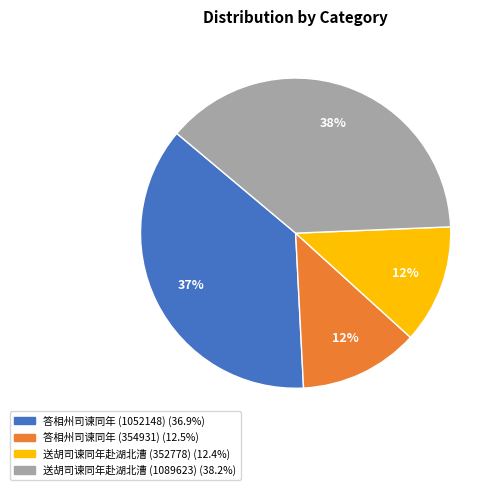

To the nearest percent, what is the combined percentage of 答相州司谏同年 (354931) and 送胡司谏同年赴湖北漕 (1089623)?

51%